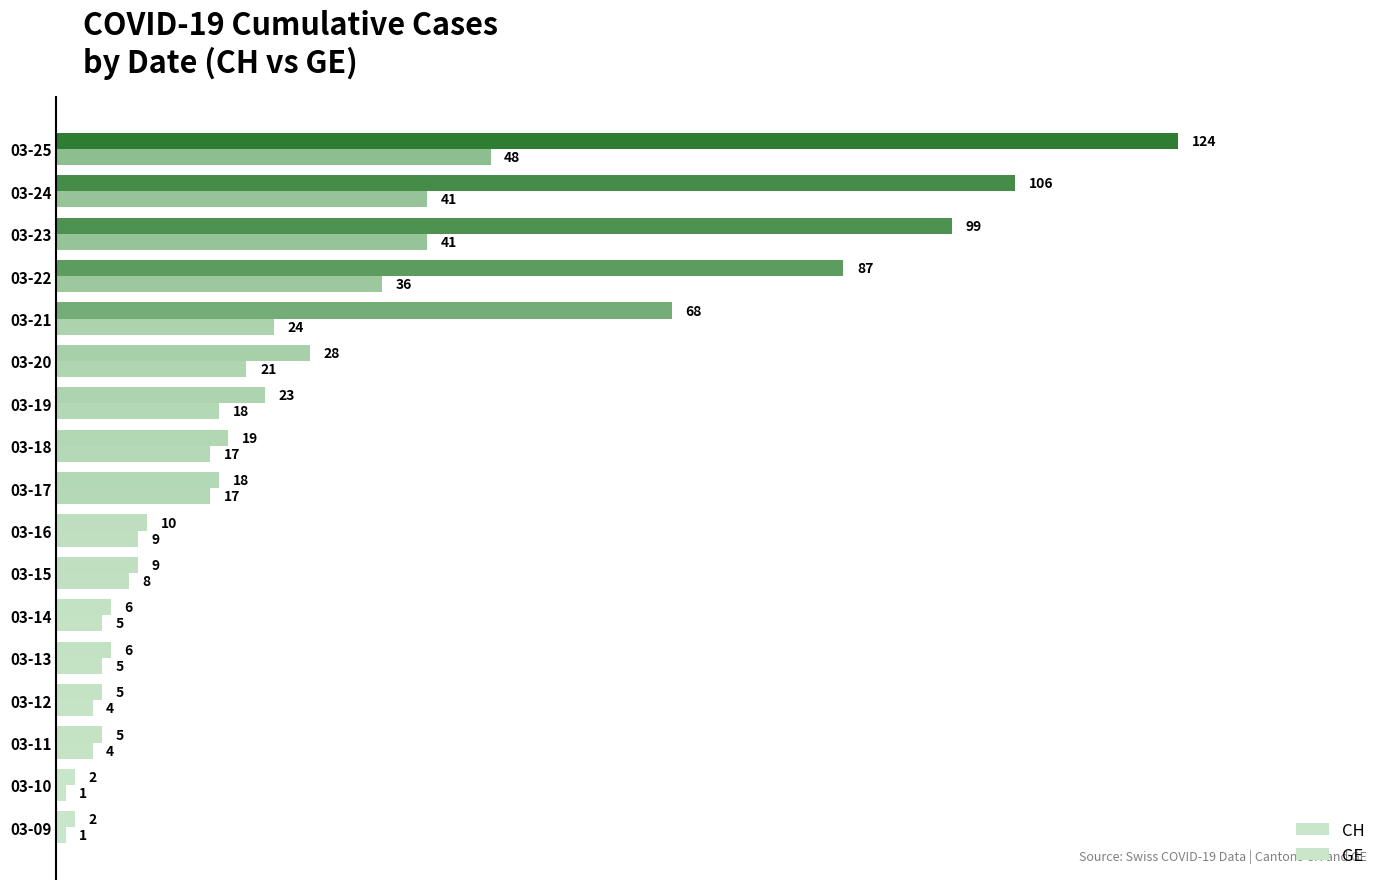

How many data points in CH are less than 18?

8